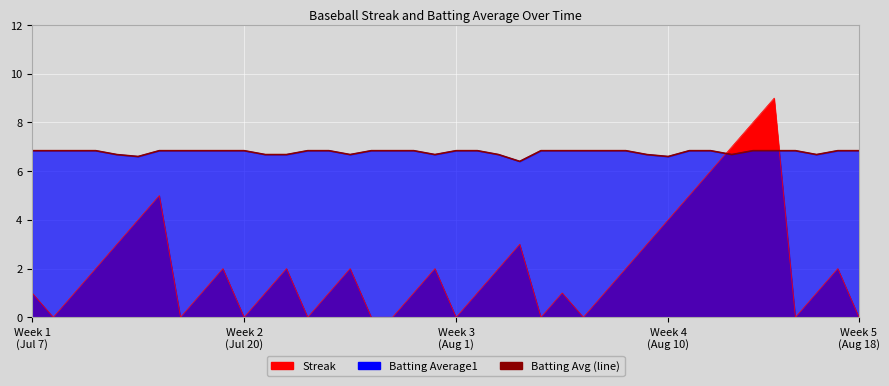

Is it true that the value at 19 is 1.9?

False